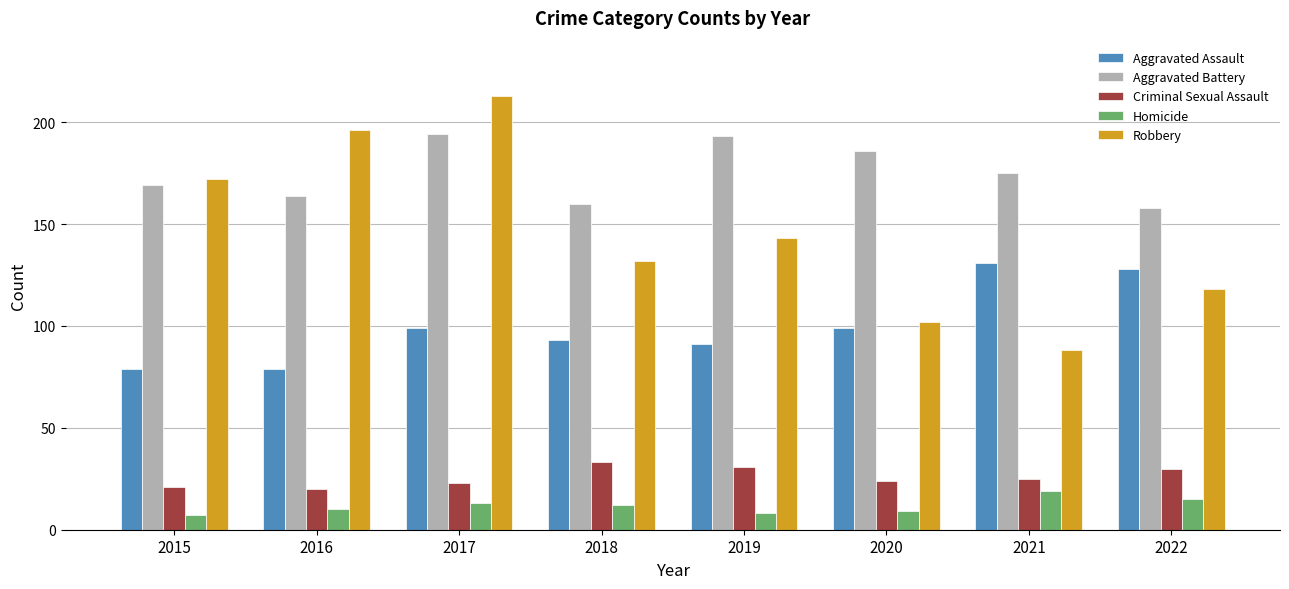

Where does the Robbery series first go above 143?

2015